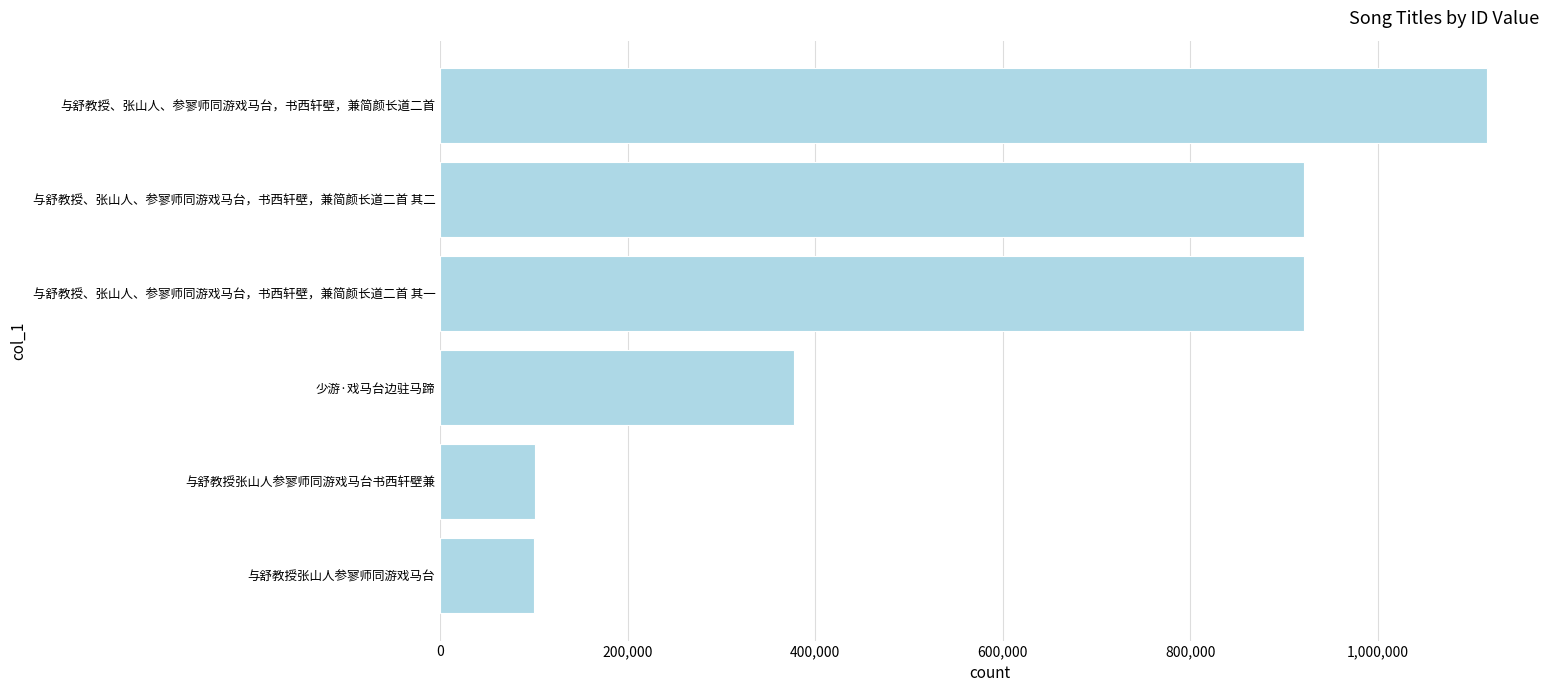

What is the maximum value shown in the chart?

1116547